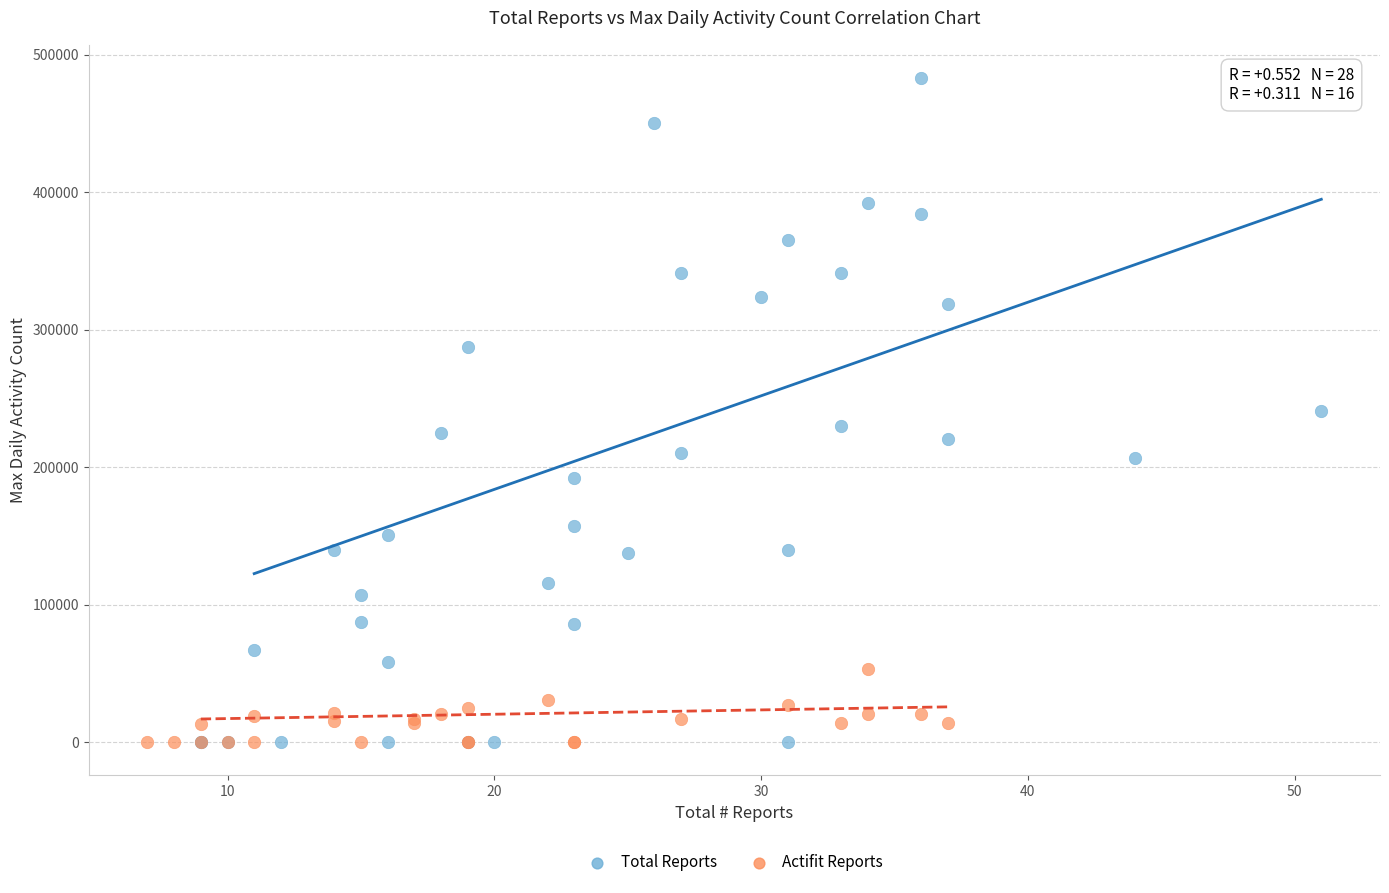

Which series has the largest Y range (max minus min)?

Total Reports